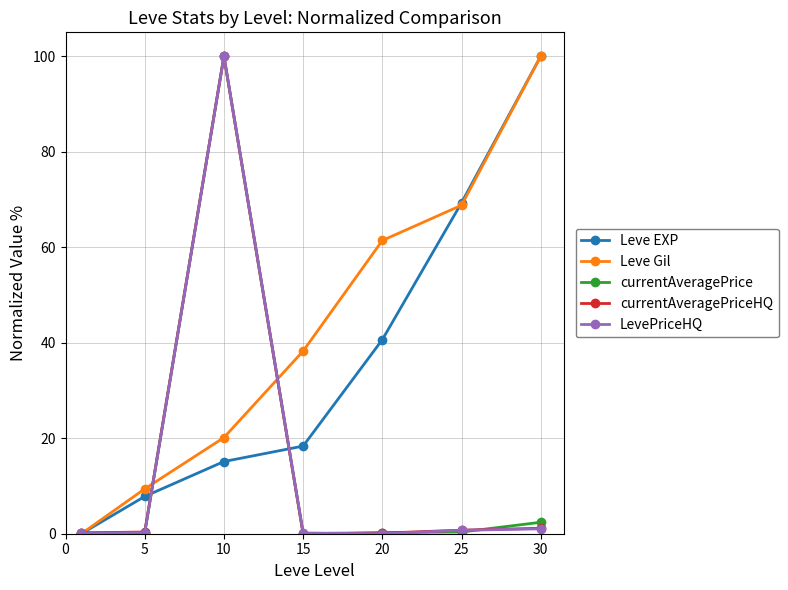

True or false: currentAveragePrice has more than 0 interior local peaks.

True